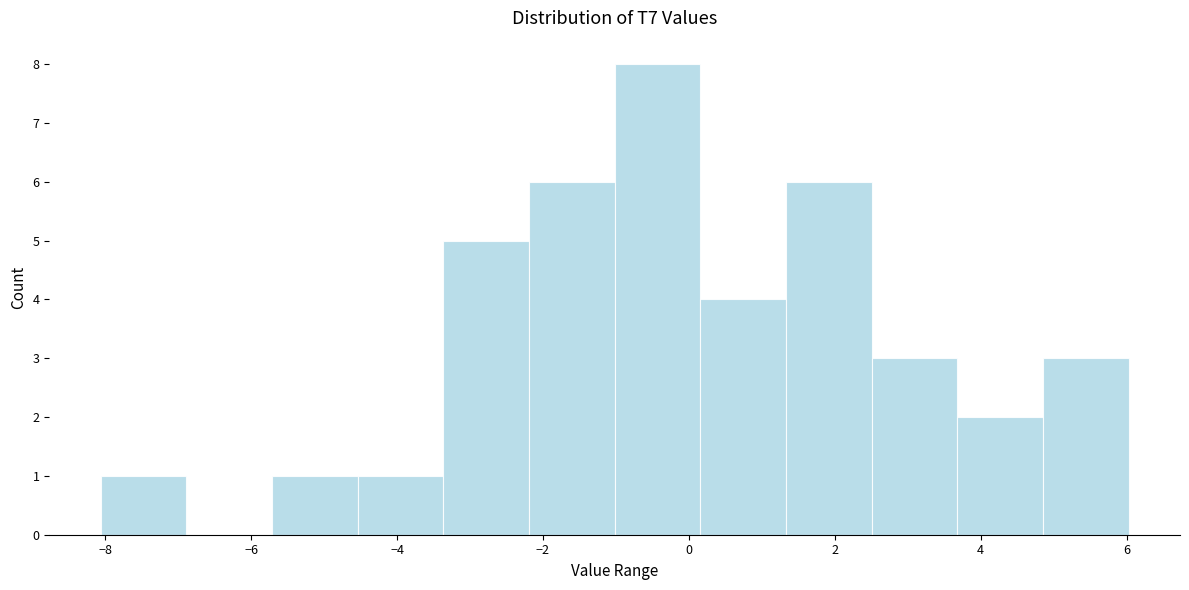

Which range on the x-axis has the tallest bar?

-1.0 to 0.2